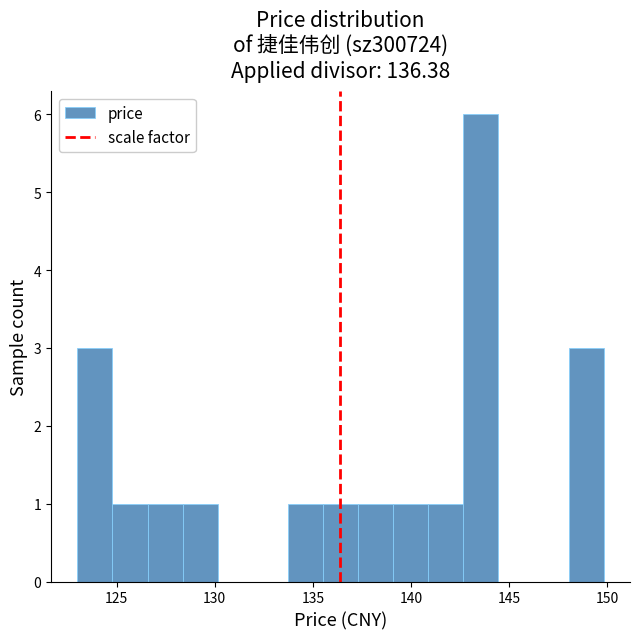

Read against the x-axis, roughly where is the centre of the tallest bar?

143.5